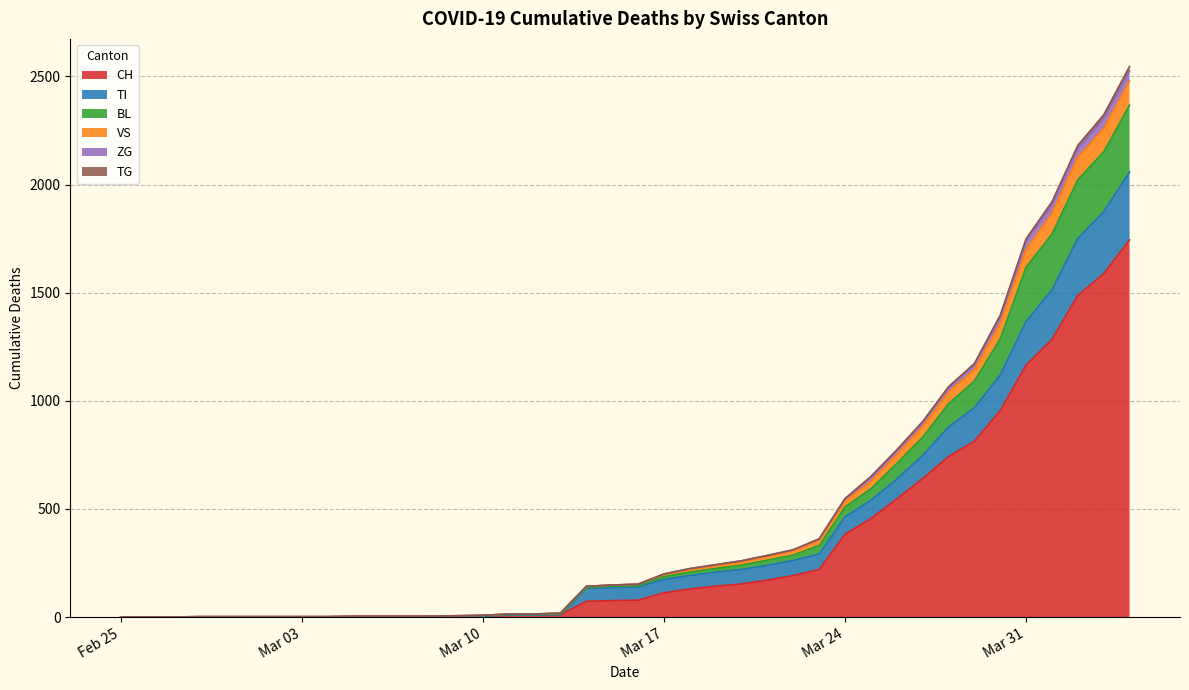

What is the highest value of the CH series?

1744